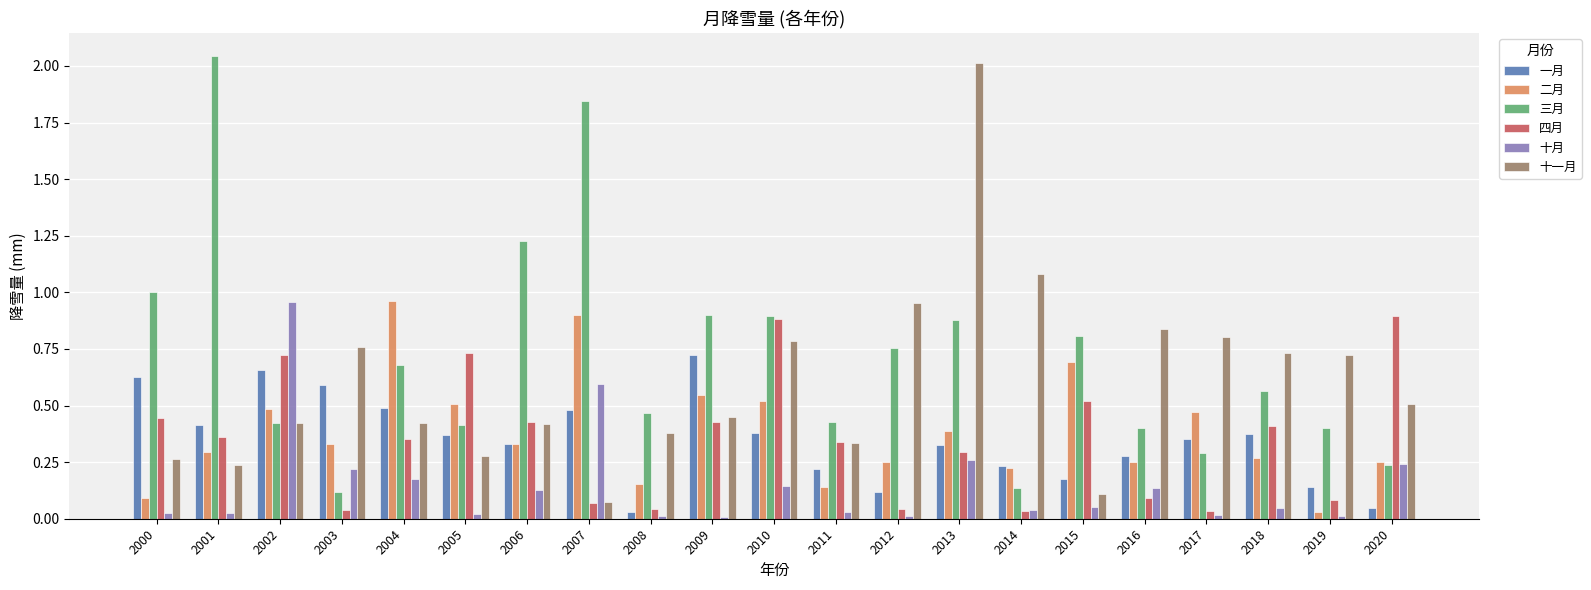

At which category does the chart reach its peak across all series?

2001